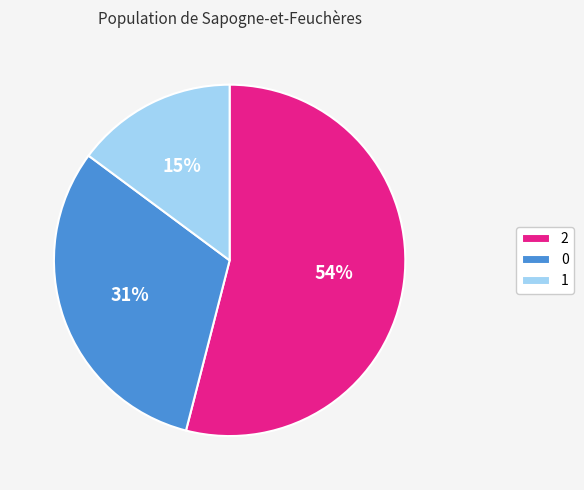

Rank the categories by value from highest to lowest.

2, 0, 1